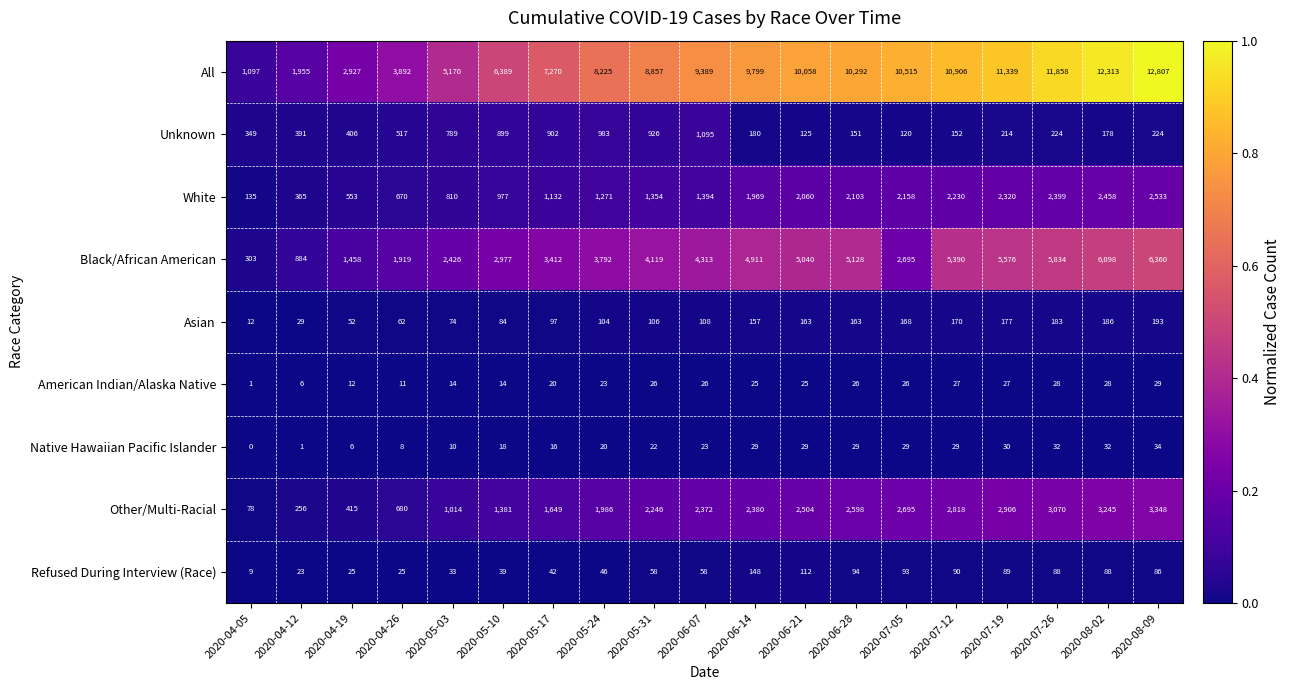

What is the average value of the American Indian/Alaska Native series?

21